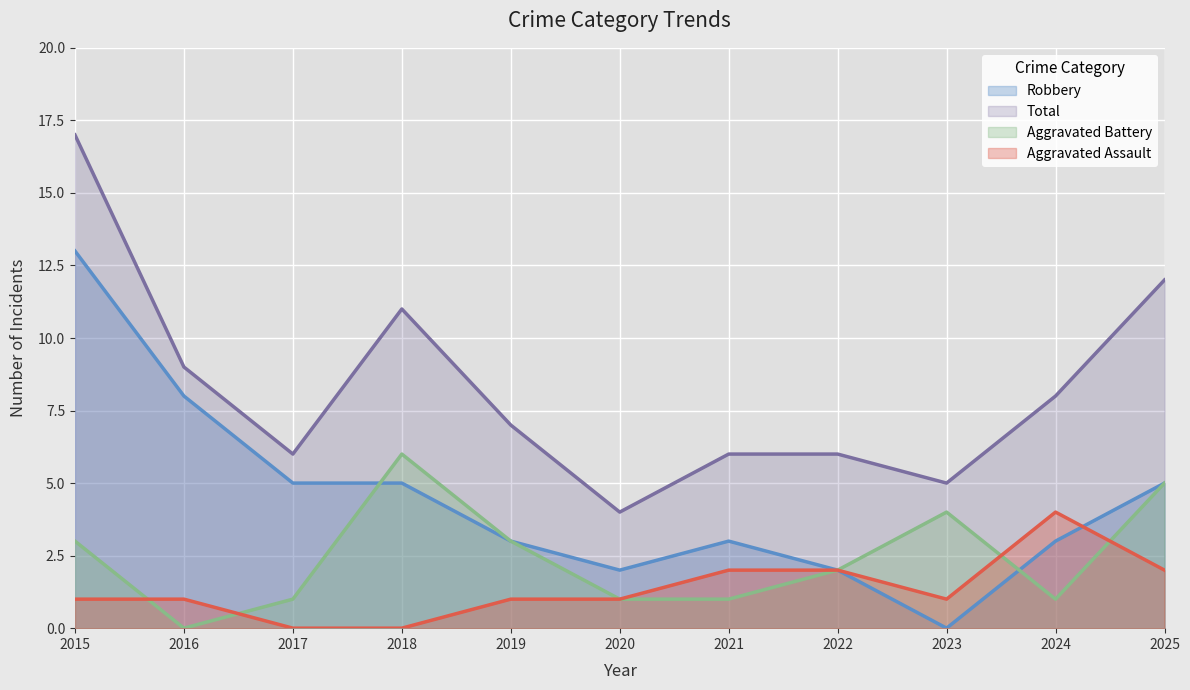

At how many categories does at least one series exceed 3?

11